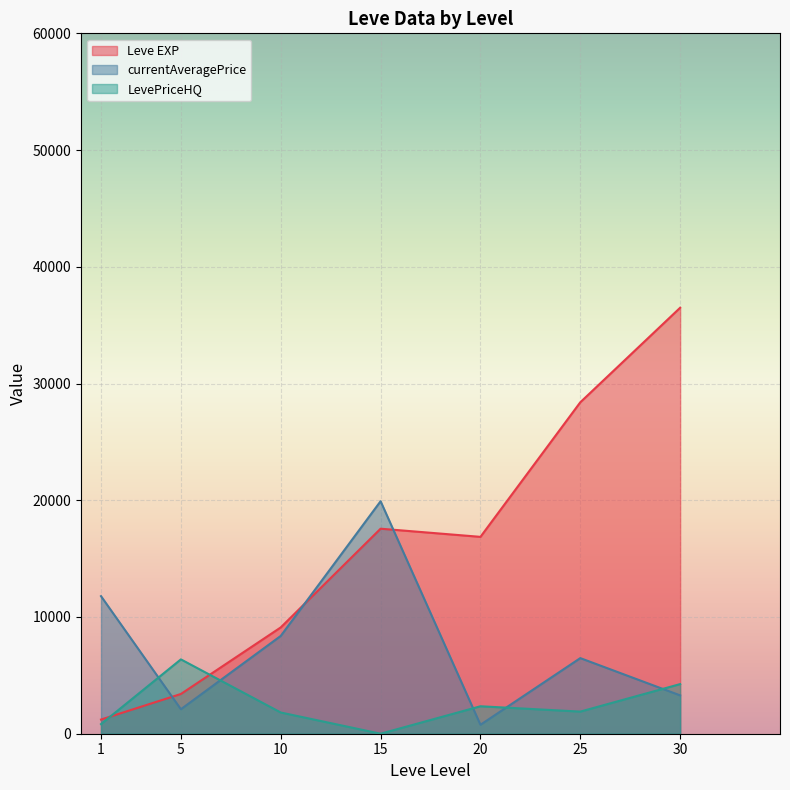

Rank the series by their average value, from lowest to highest.

LevePriceHQ, currentAveragePrice, Leve EXP